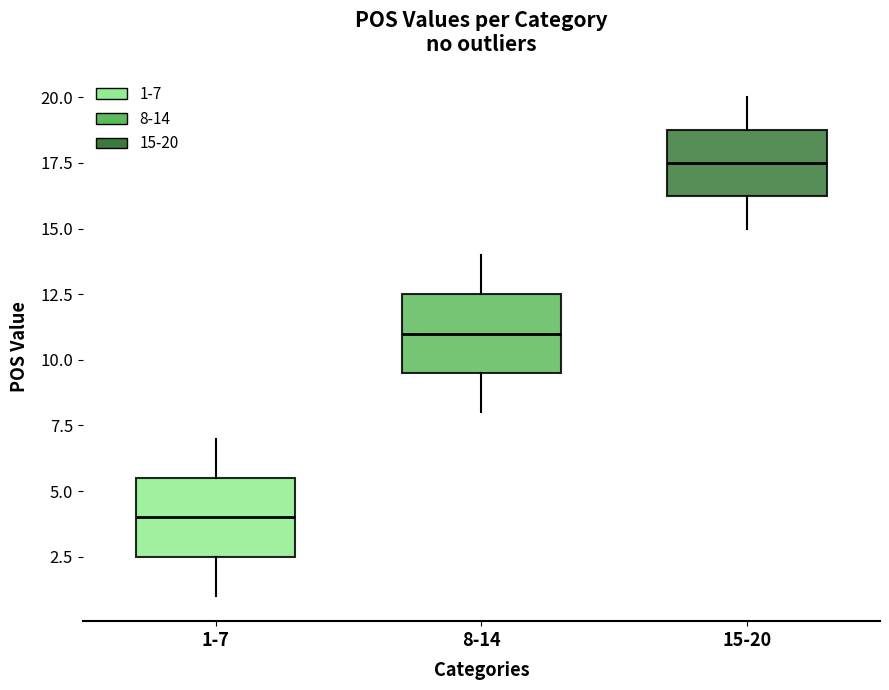

Where is the lower edge of the box for 15-20 on the y-axis? The values are not printed on the chart, so give them approximately, as read against the axis.

16.5